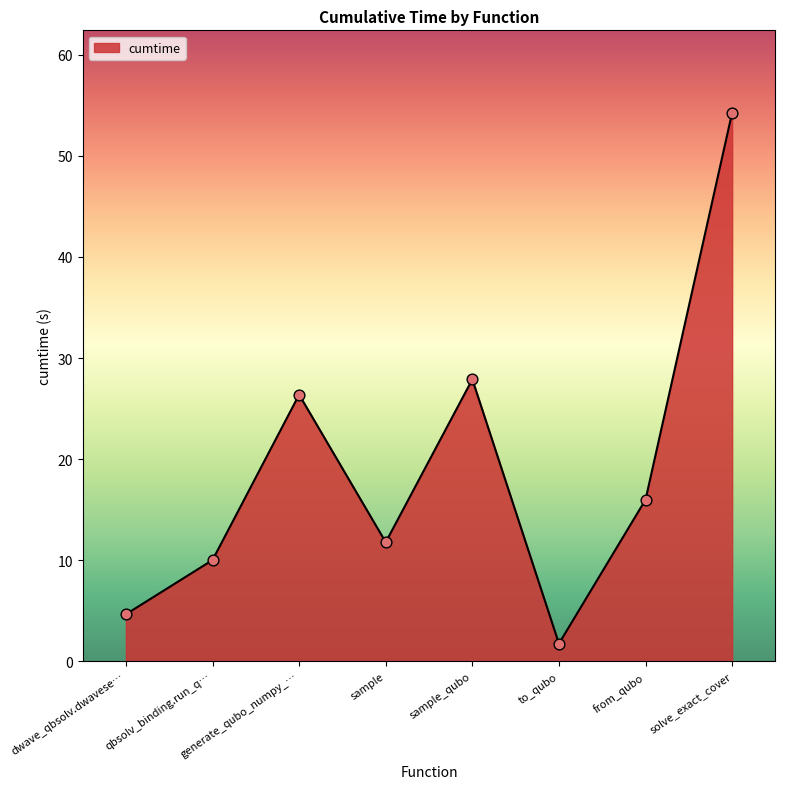

What is the change in value from sample to from_qubo?

+4.2